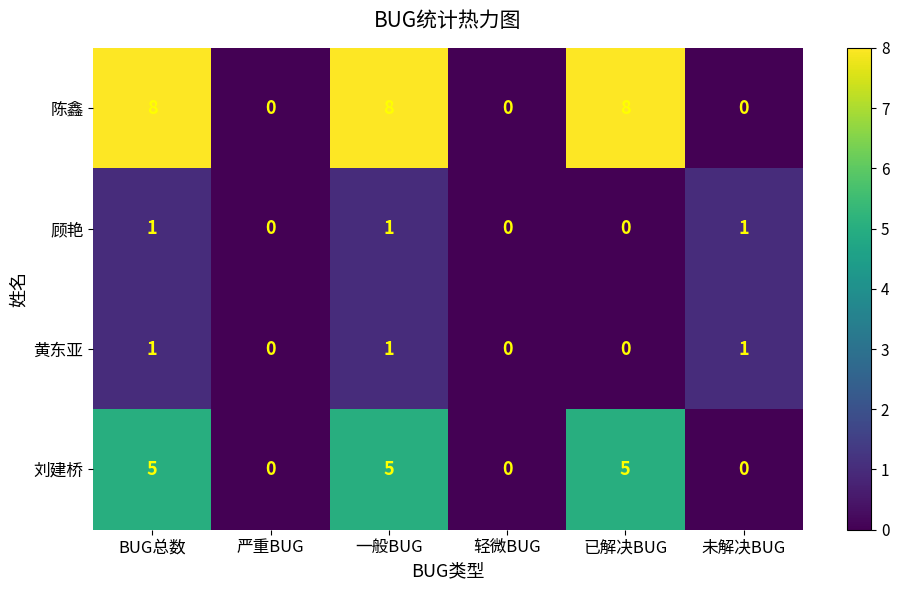

The 黄东亚 series shows 1 at 一般BUG. True or false?

True